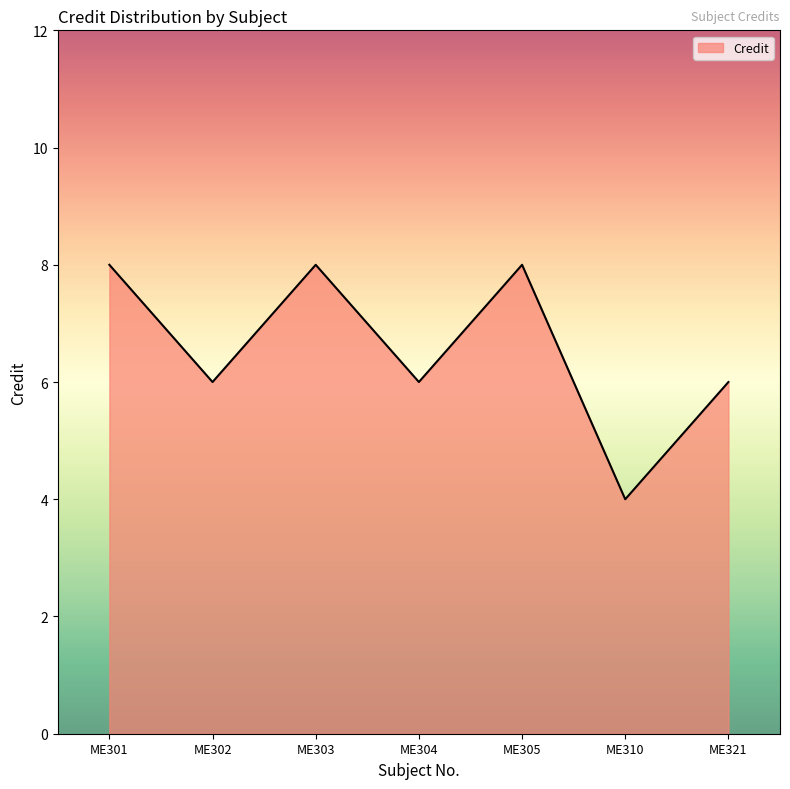

Approximately how many times larger is the value at ME302 compared to ME321?

1.0